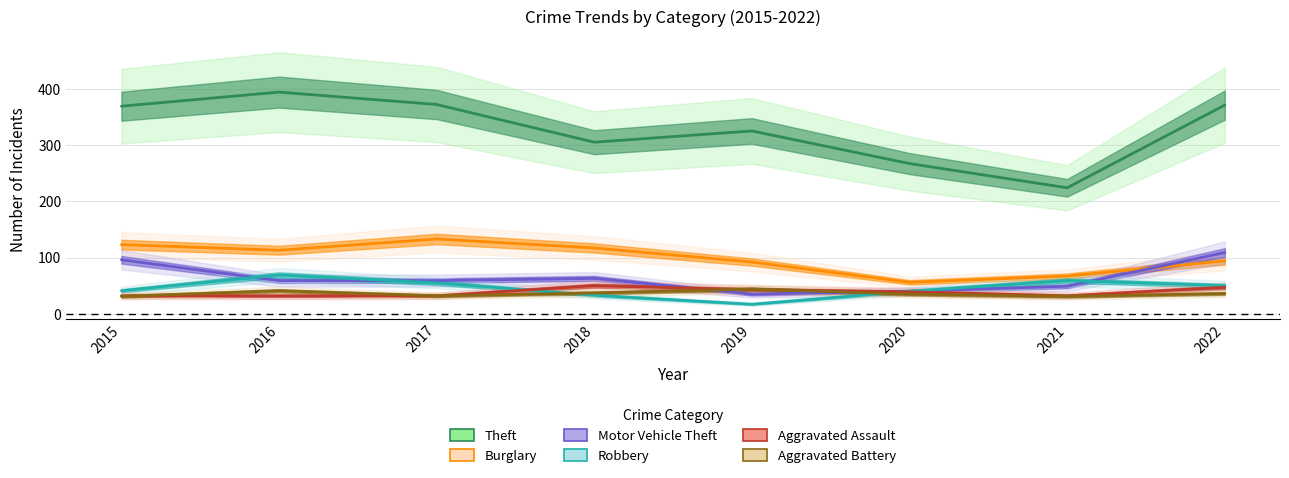

Is it true that Aggravated Assault equals 43 at 2019?

True